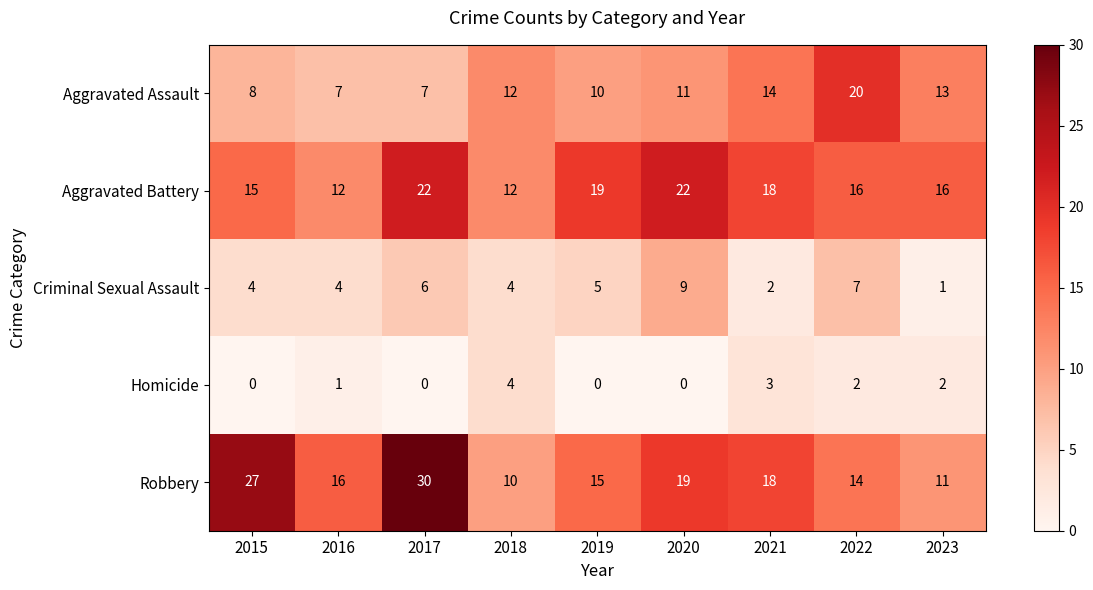

The value of Homicide at 2016 is 0. True or false?

False